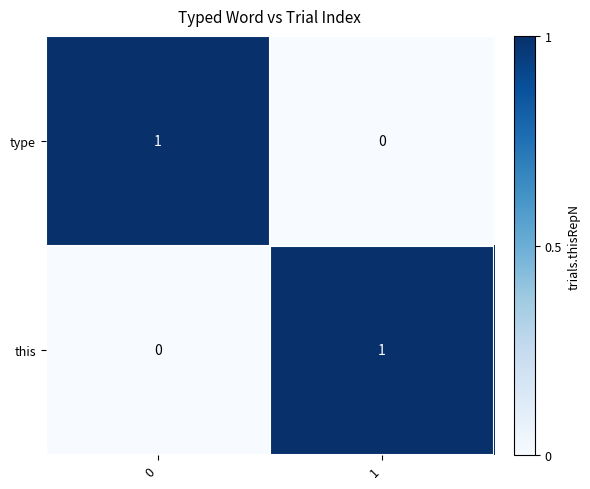

Is the value of this at 1 greater than the value of type at 1?

Yes